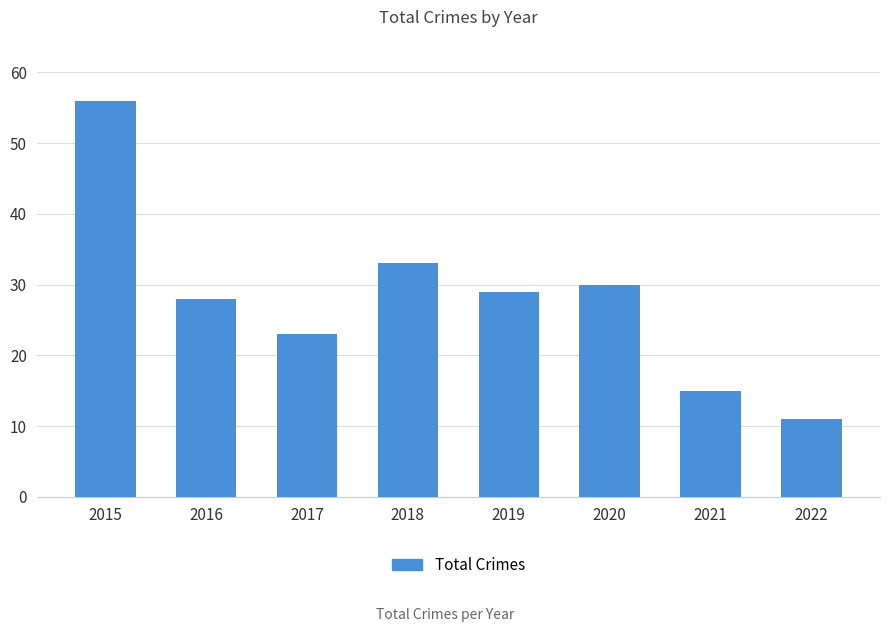

Which label corresponds to the smallest value in the chart?

2022